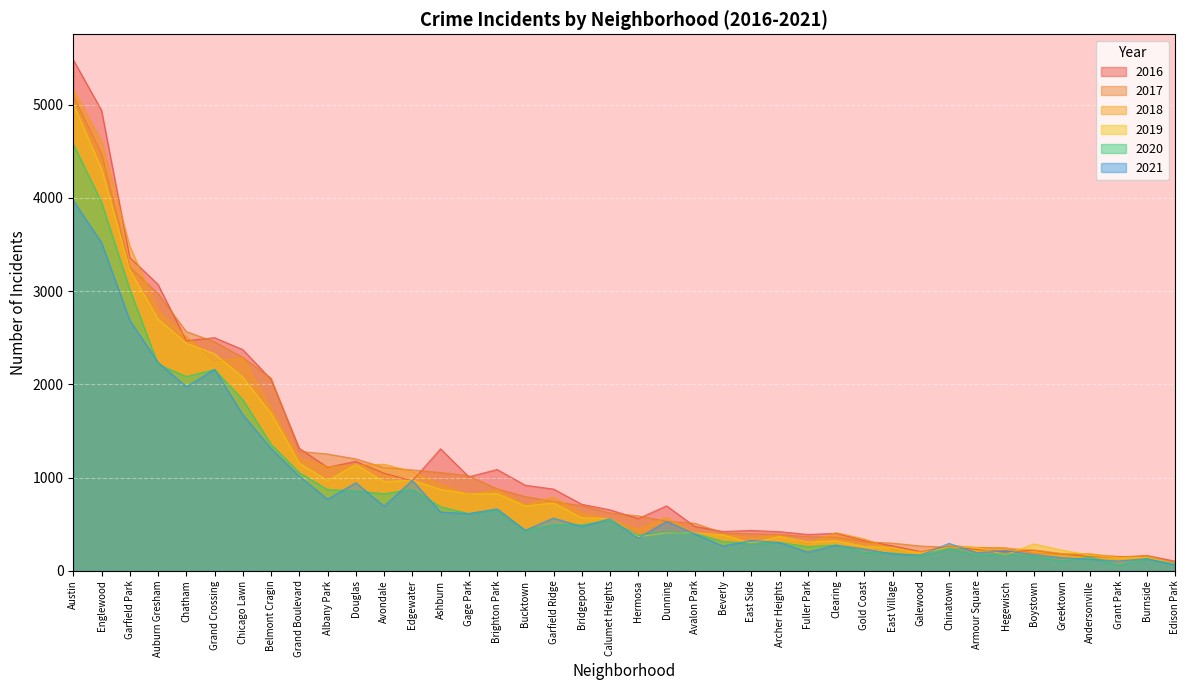

How many lines are shown in the chart?

6